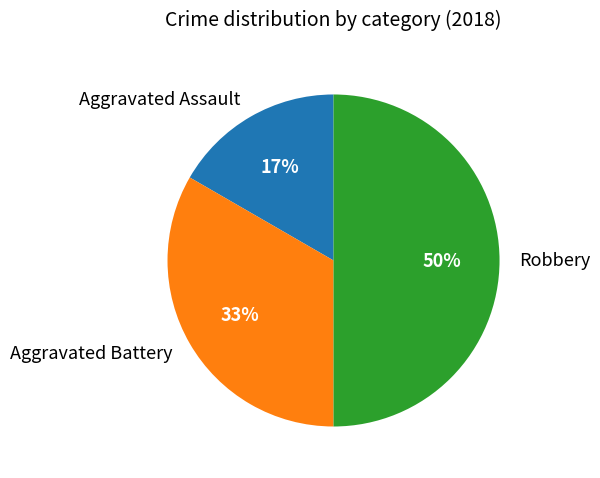

Is Aggravated Battery the majority of the pie?

No